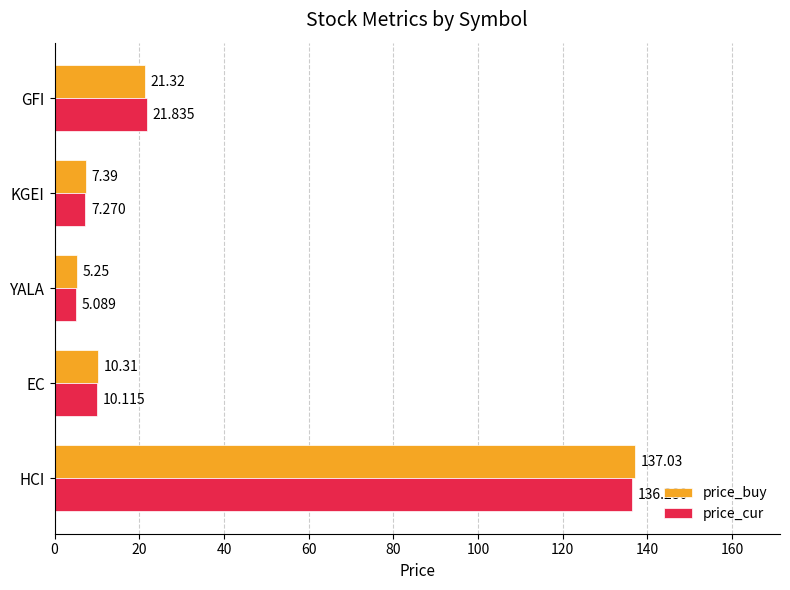

How many values in the price_buy series are below 10?

2